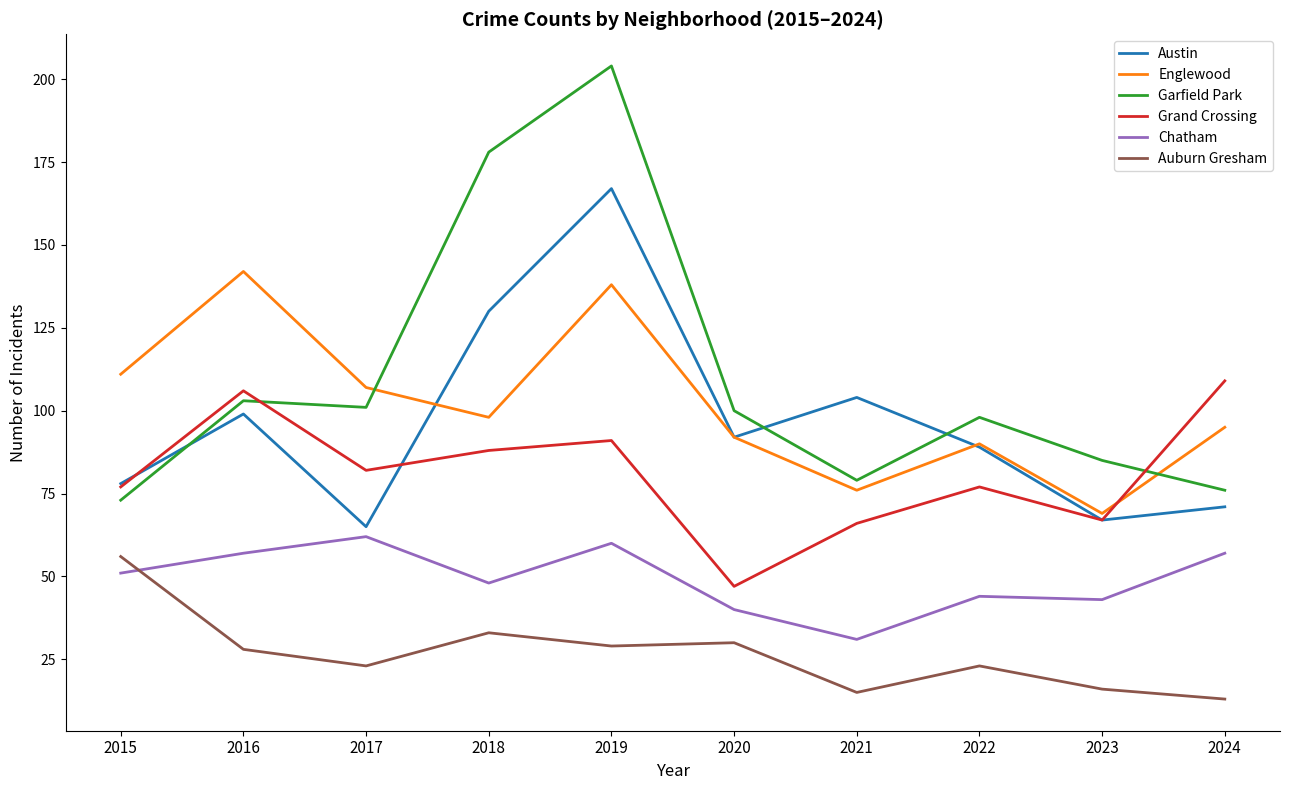

What is the difference between the Austin values at 2020 and 2022?

3